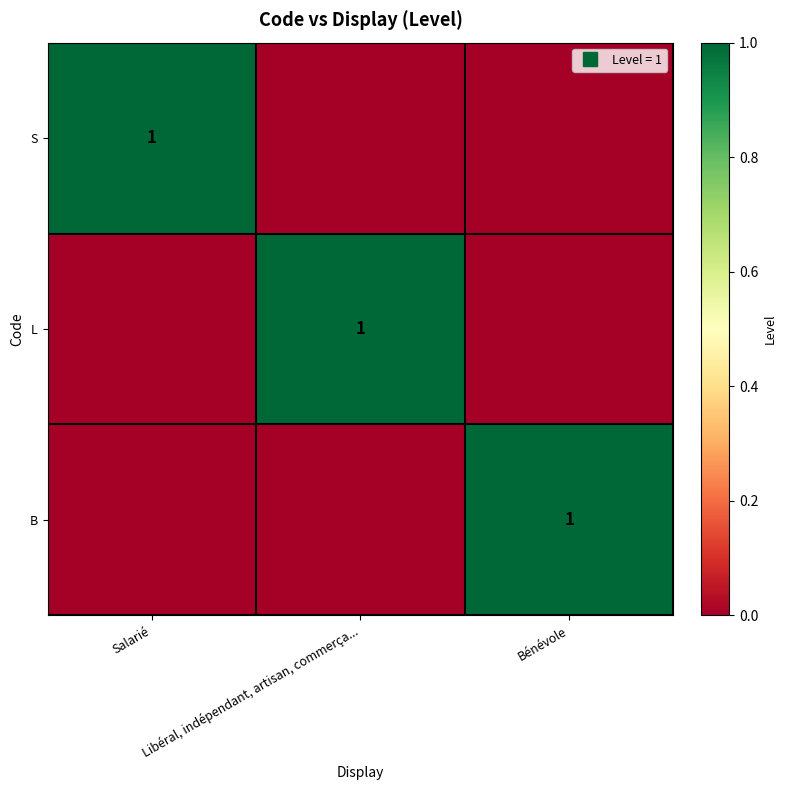

Which has a higher value, Bénévole or Salarié?

Salarié